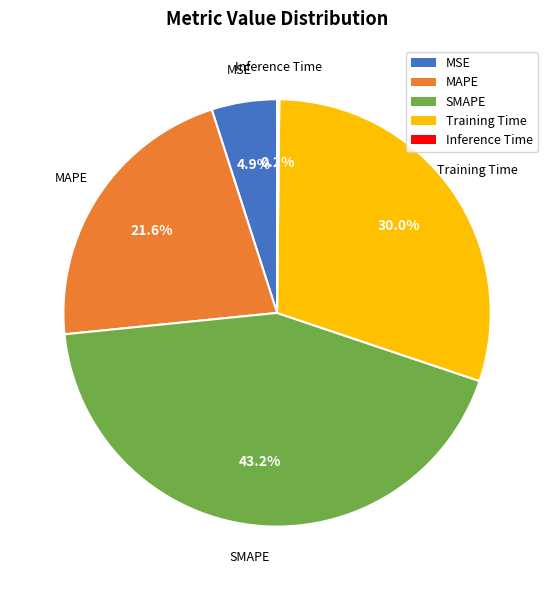

What percentage is NOT represented by SMAPE?

56.8%